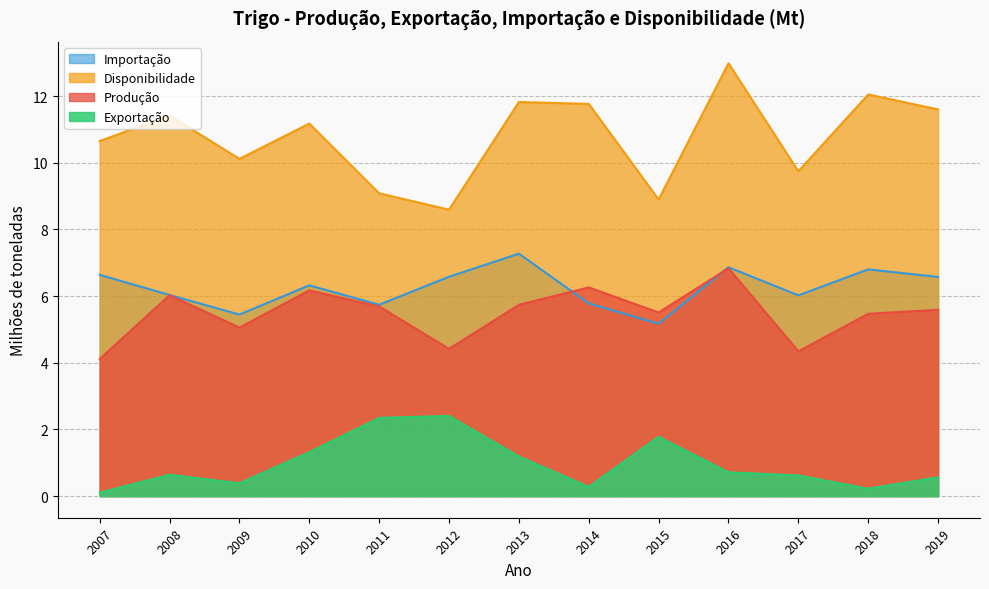

True or false: Importação and Produção cross at least once.

True